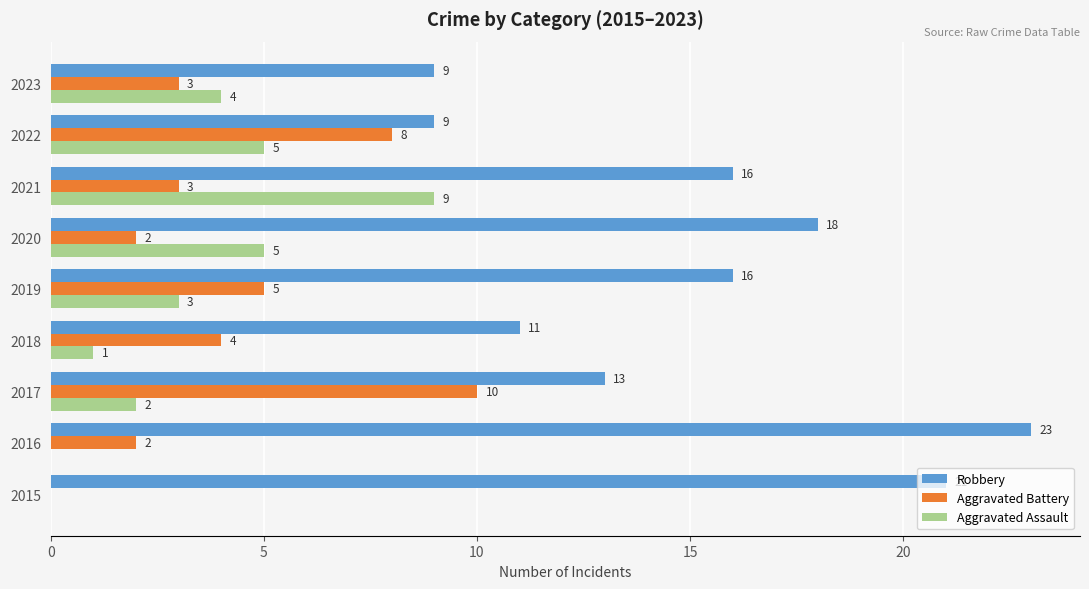

The Aggravated Assault series shows 2 at 2022. True or false?

False